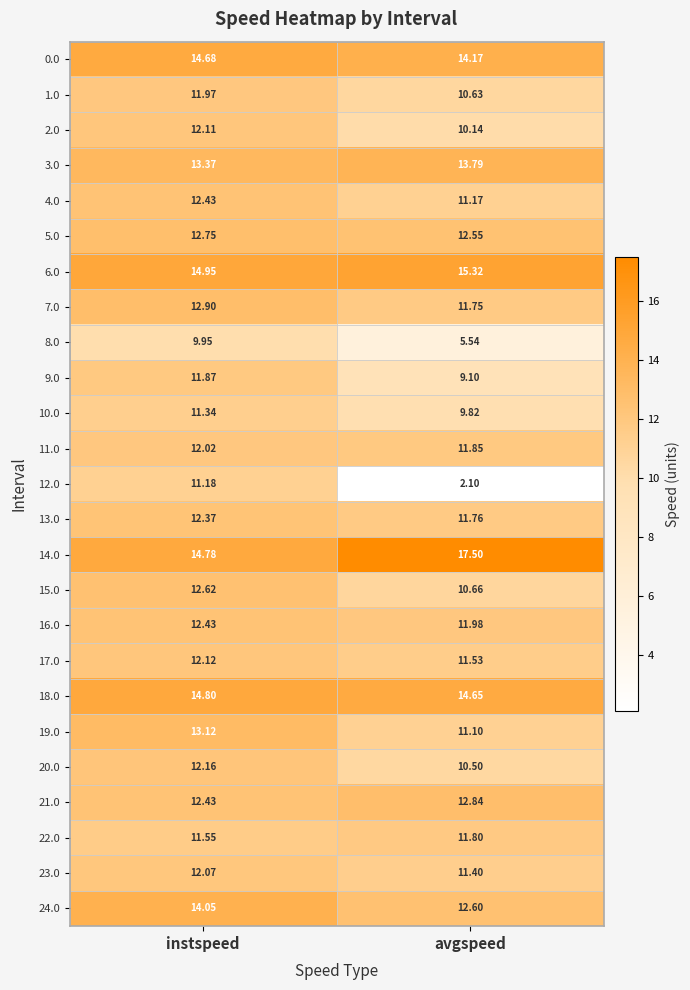

At which label does 2.0 reach its minimum?

avgspeed